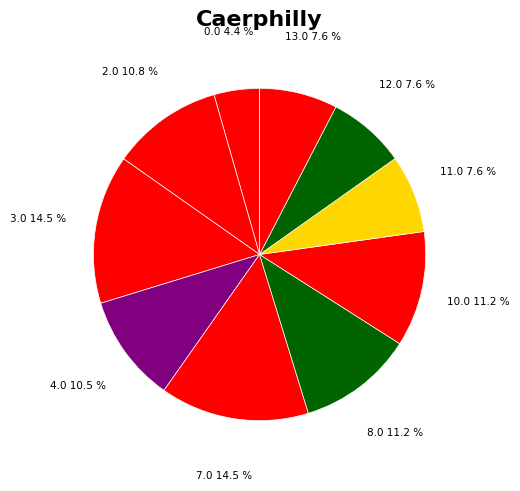

Rank the categories by value from lowest to highest.

1.0, 5.0, 6.0, 9.0, 0.0, 11.0, 12.0, 13.0, 4.0, 2.0, 8.0, 10.0, 3.0, 7.0